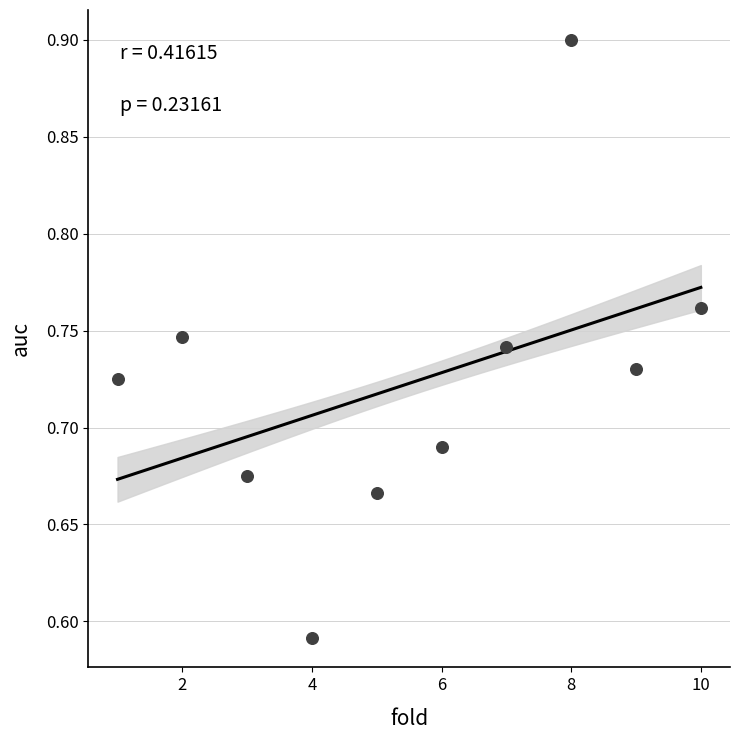

What is the average X value?

5.5